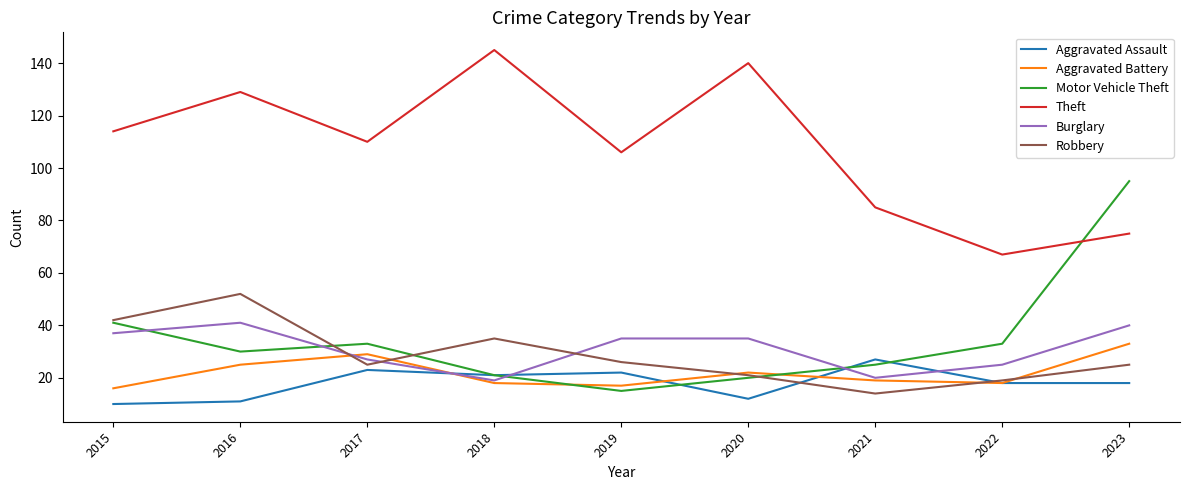

Is it true that Theft equals 25 at 2022?

False